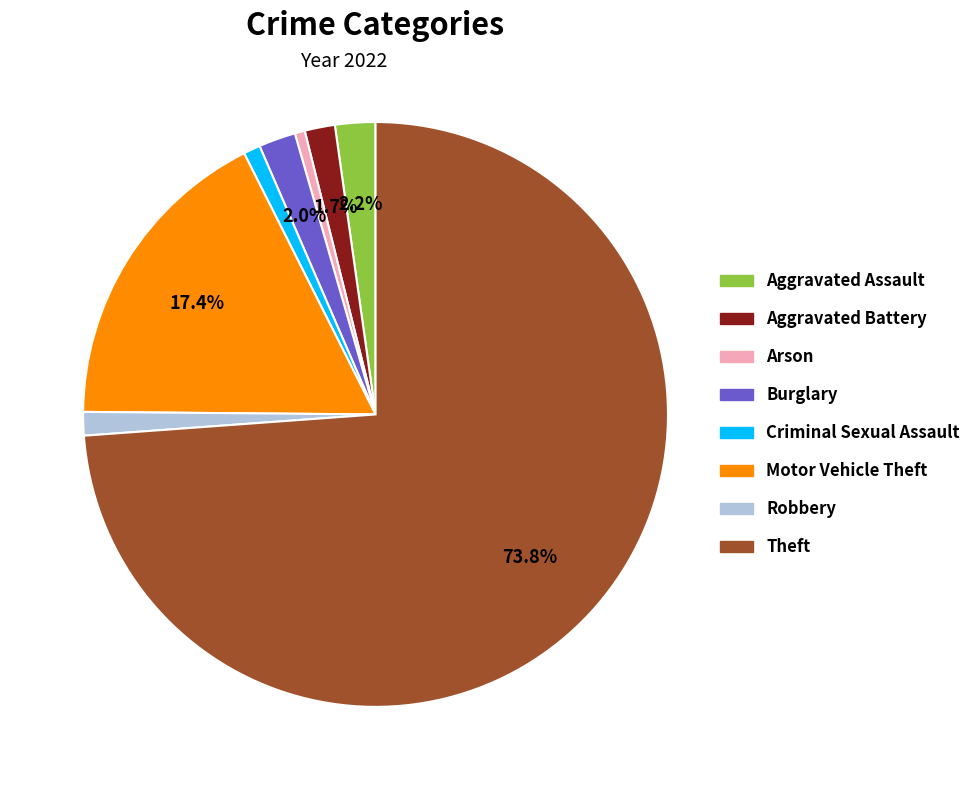

What is the majority slice?

Theft